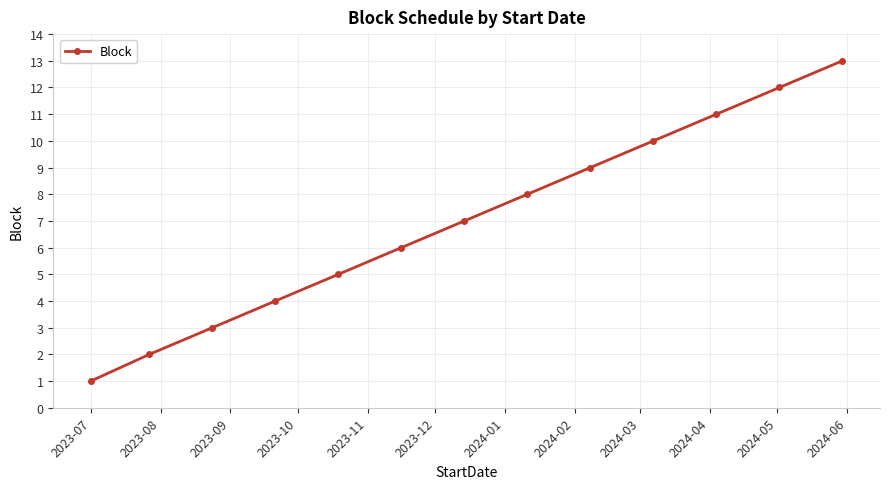

Reading left to right, list all the values displayed in this chart.

1	2	3	4	5	6	7	8	9	10	11	12	13